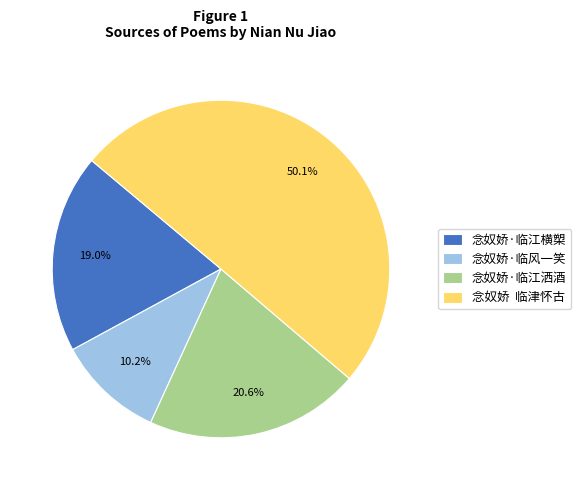

What is the ratio of the value at 念奴娇·临江洒酒 to the value at 念奴娇·临风一笑?

2.0